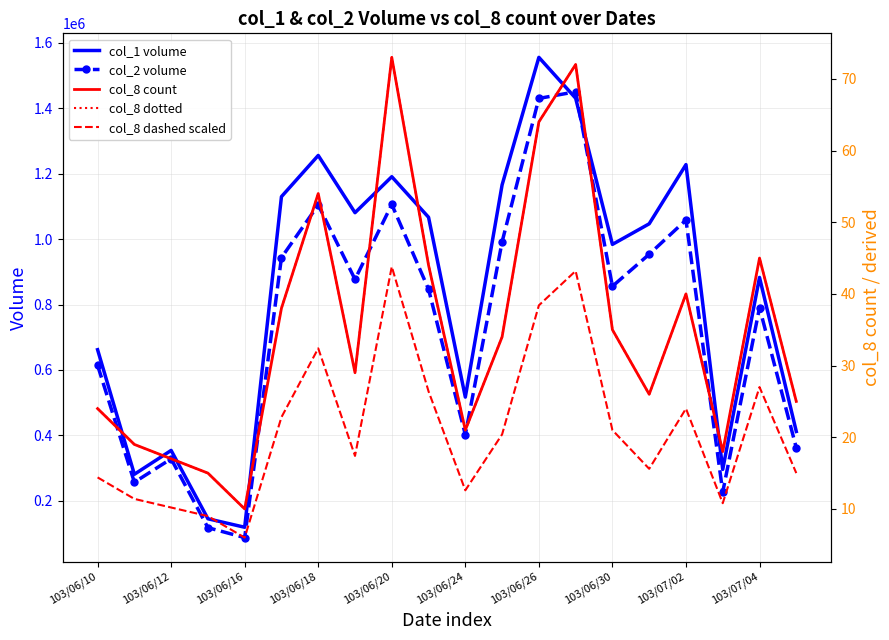

What is the difference between the maximum and second lowest values in the col_8 count series?

58.0